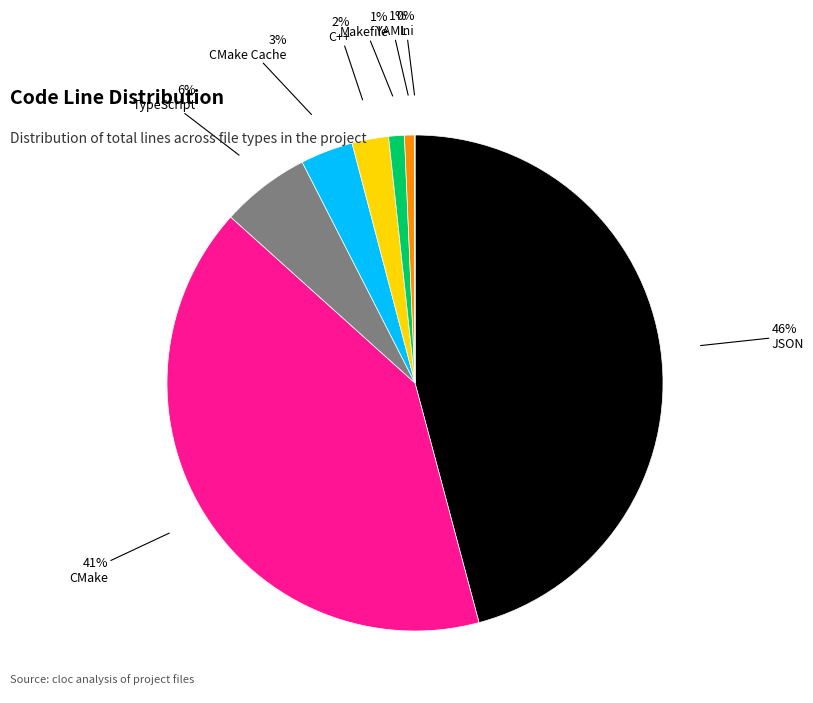

To the nearest percent, what is the average slice percentage?

12%